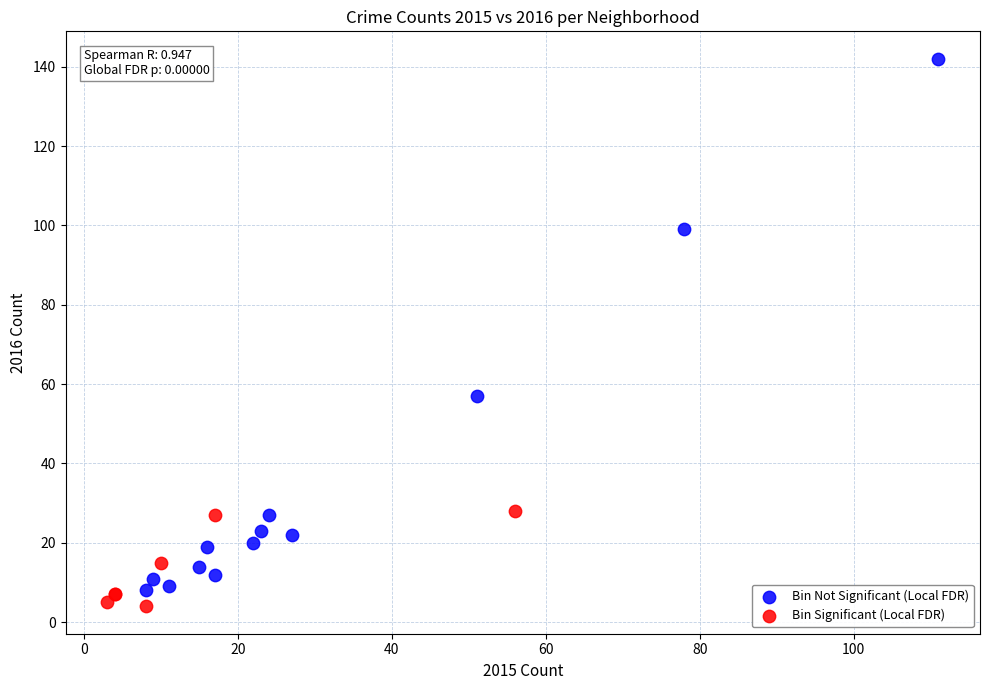

Which series has the widest spread of Y values?

Bin Not Significant (Local FDR)